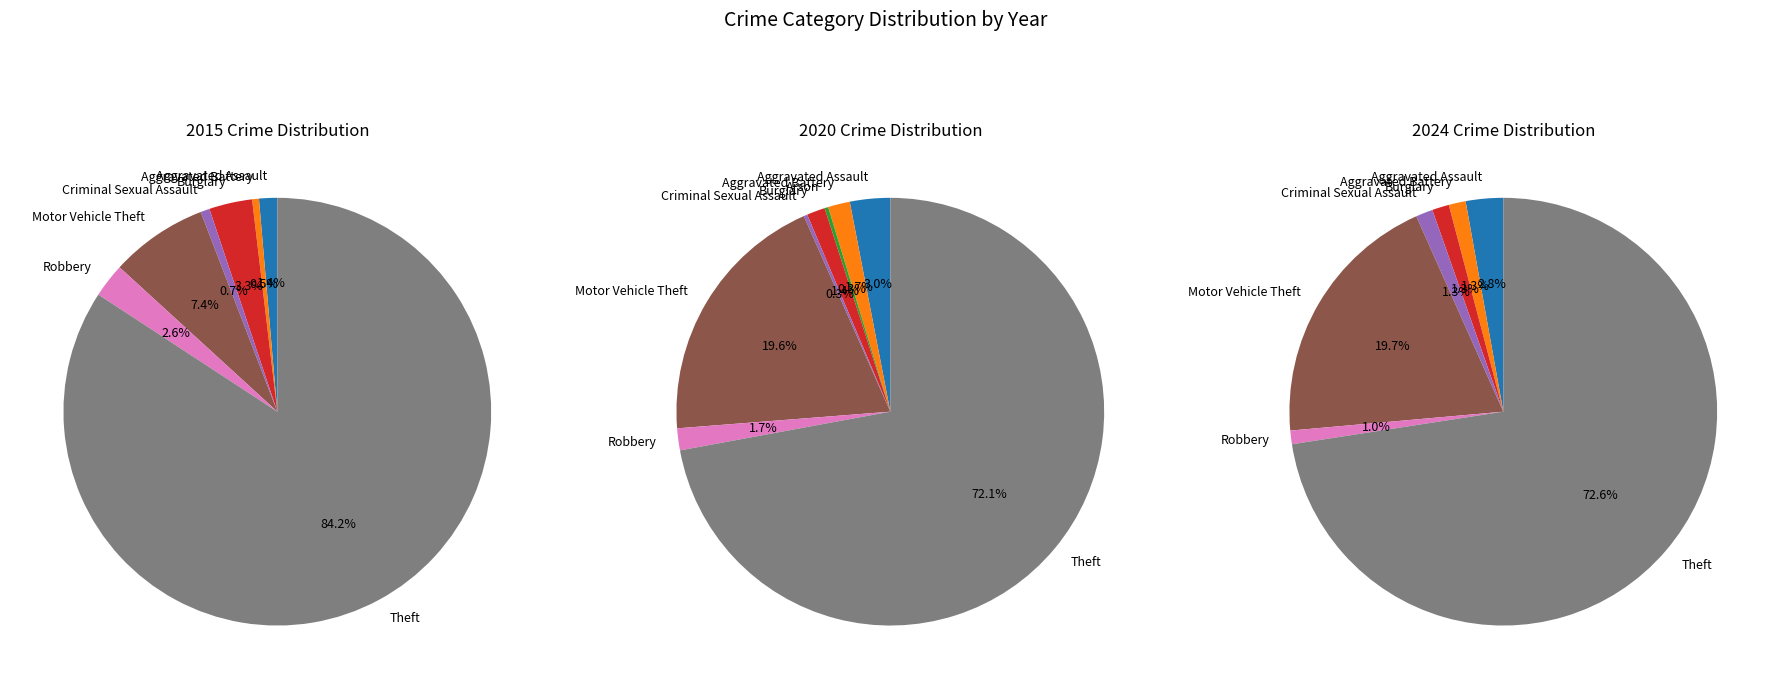

Is it true that Aggravated Assault is 3% of the pie?

True